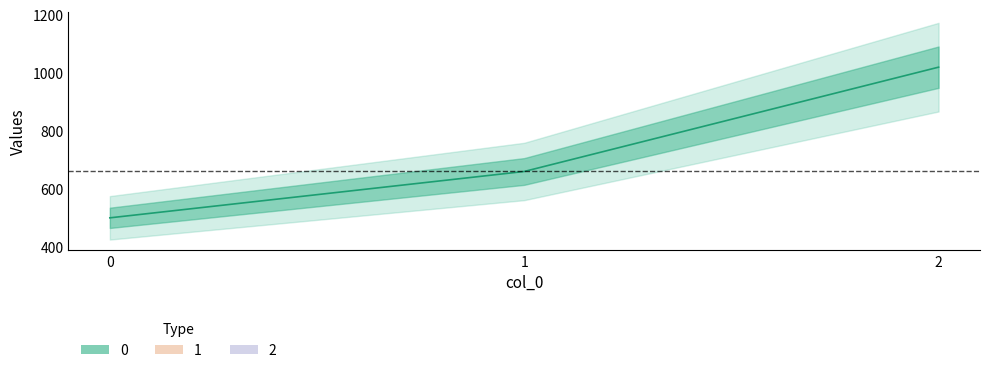

The value at 0 is 203. True or false?

False